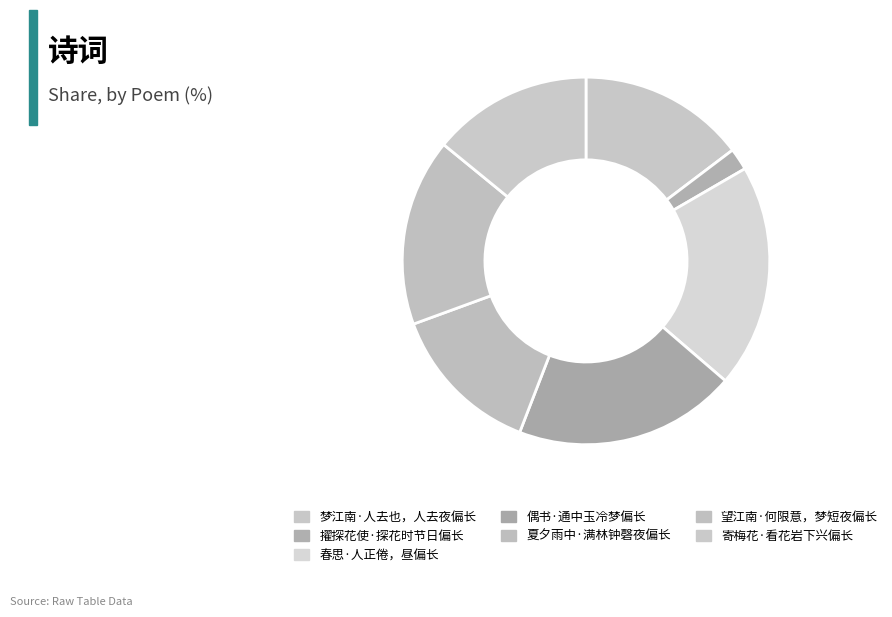

Does 寄梅花·看花岩下兴偏长 account for over 50% of the chart?

No